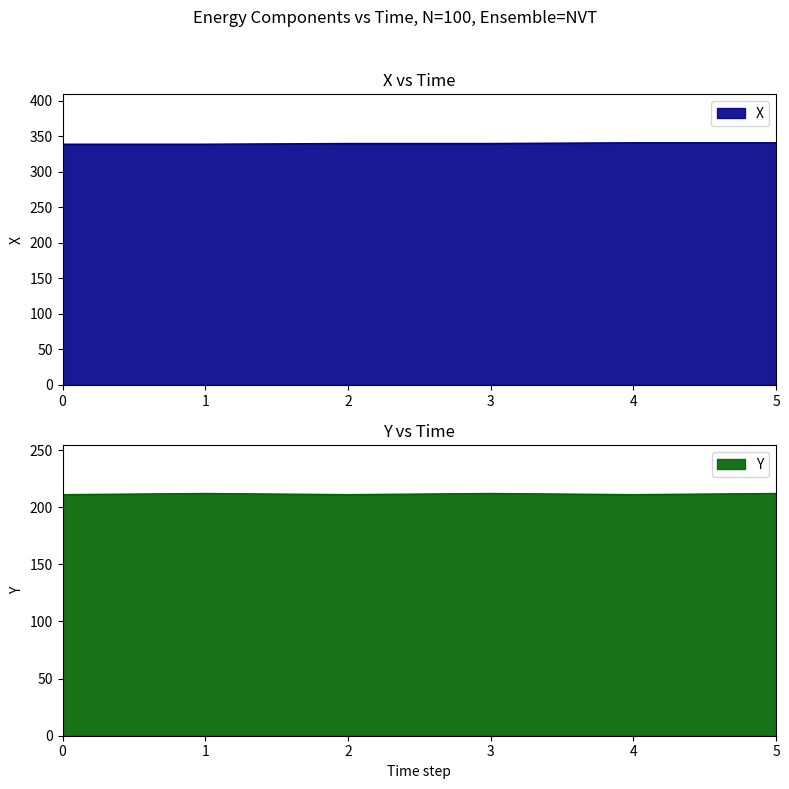

What is the sum of all Y values?

1269